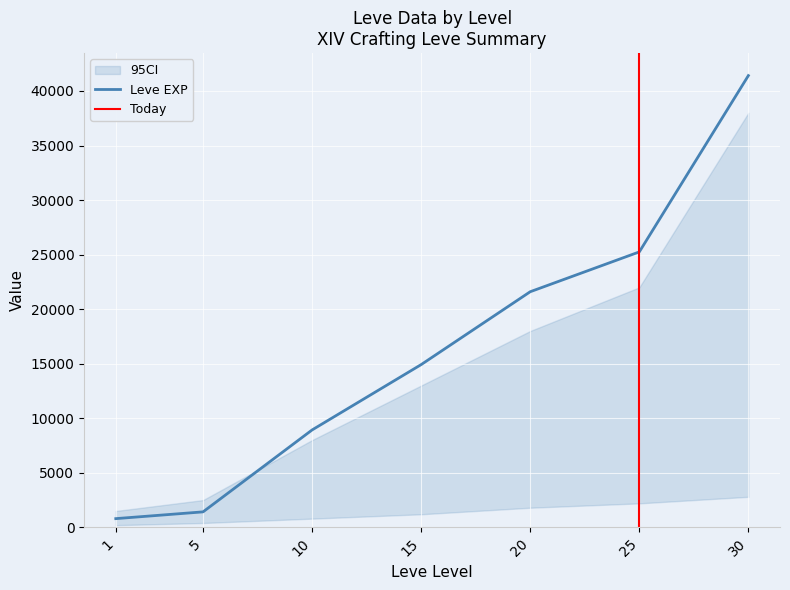

At which label does Leve Gil reach its peak?

30